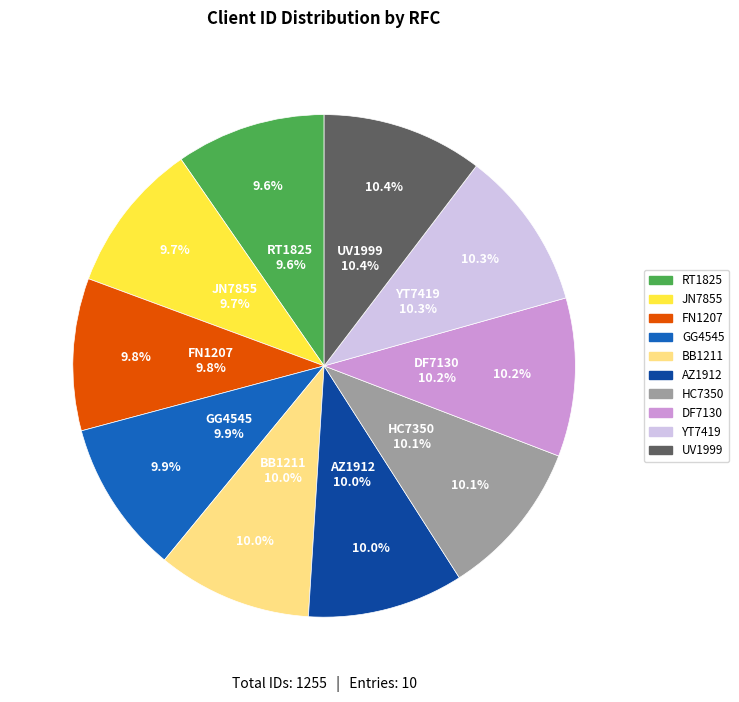

How many segments does this pie chart have?

10